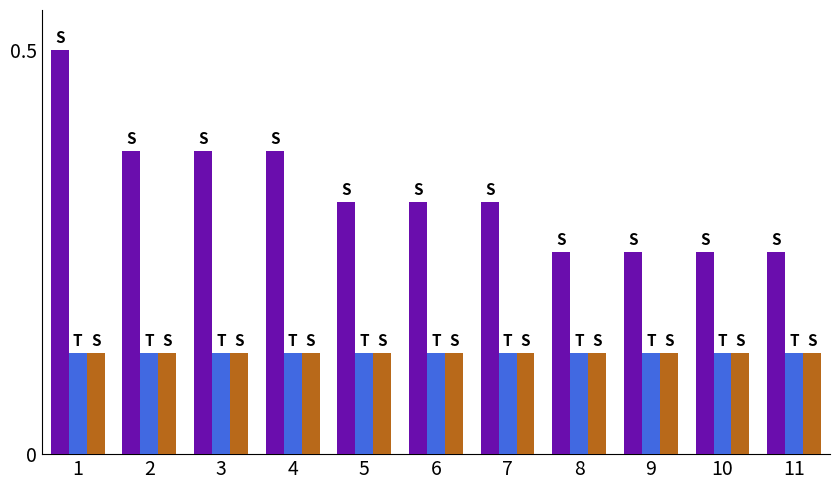

What is the total value across all series at 10?

0.5